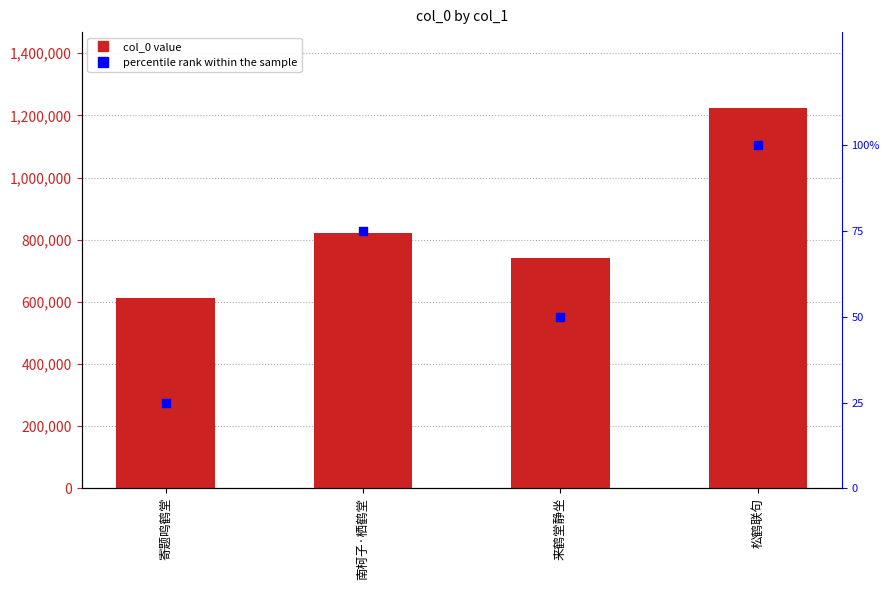

At which category is the sum across all series the highest?

松鹤联句